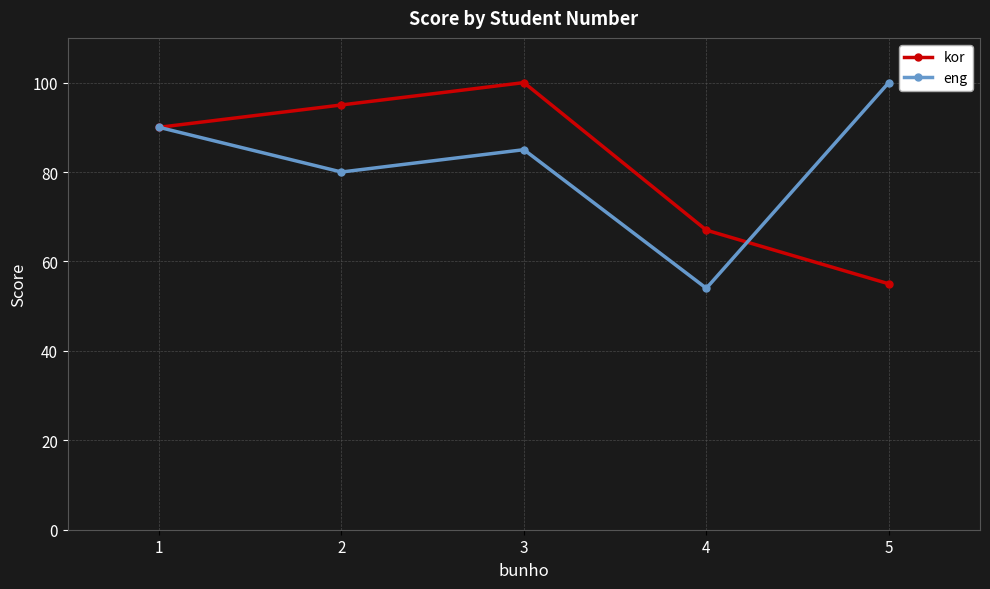

True or false: eng and kor cross at least once.

True